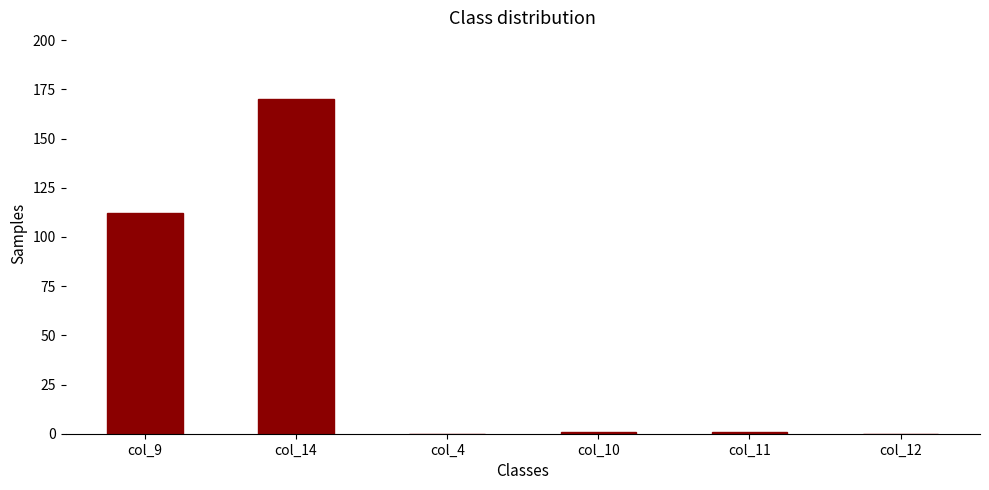

What is the change in value from col_14 to col_12?

-170